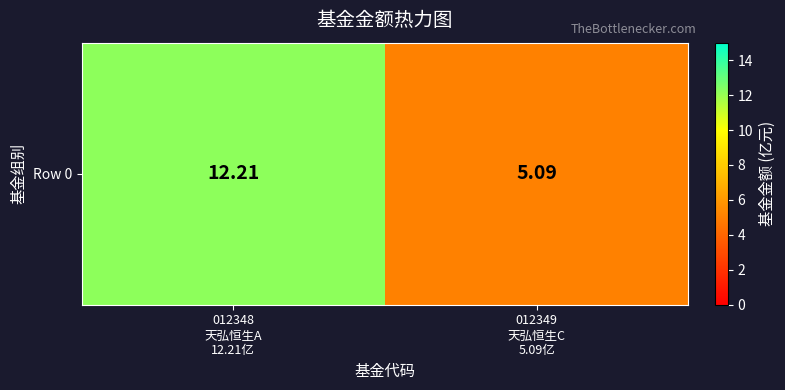

What is the difference between the maximum and minimum values?

7.1